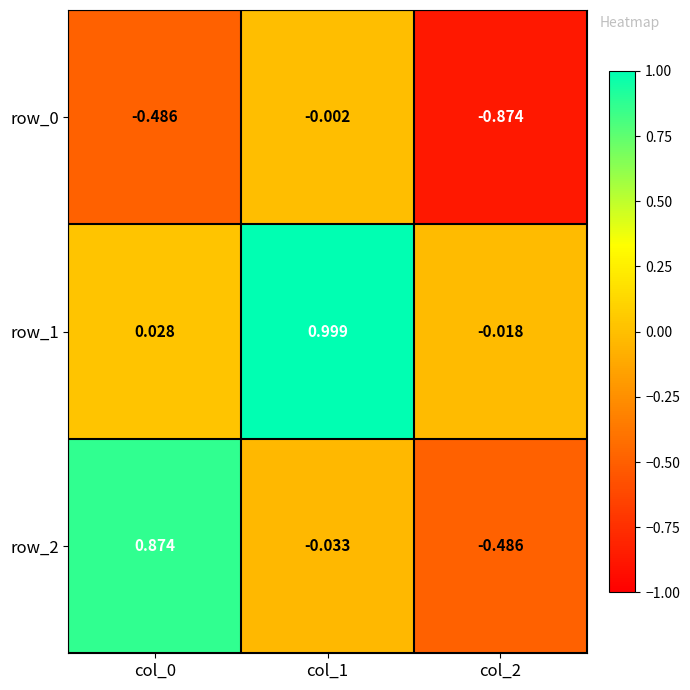

How many values in row_1 are above zero?

2